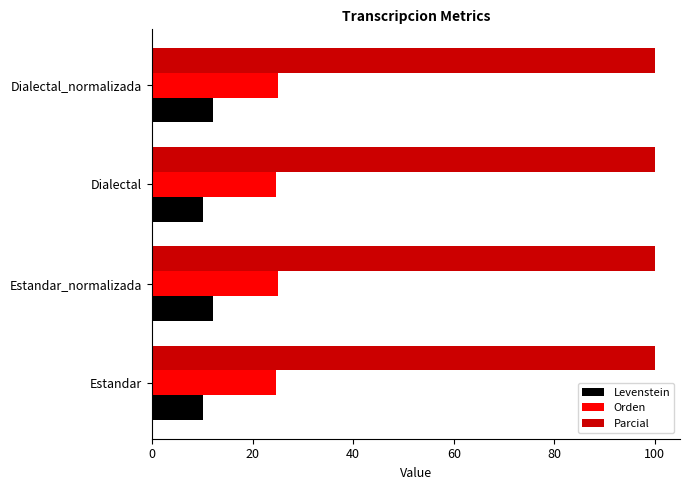

Rank the series by their maximum value, from lowest to highest.

Levenstein, Orden, Parcial